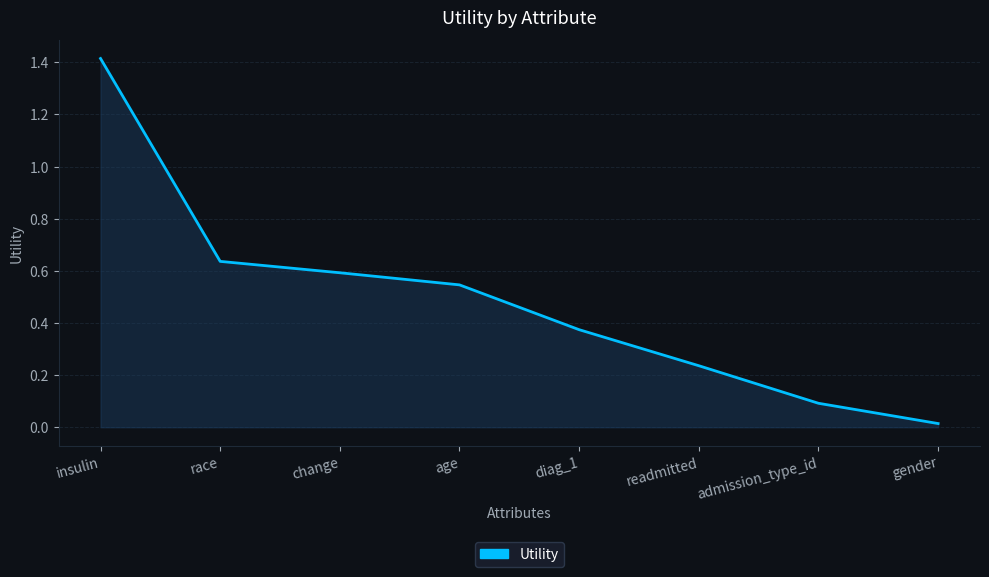

What is the sum of the values at gender and race?

0.7